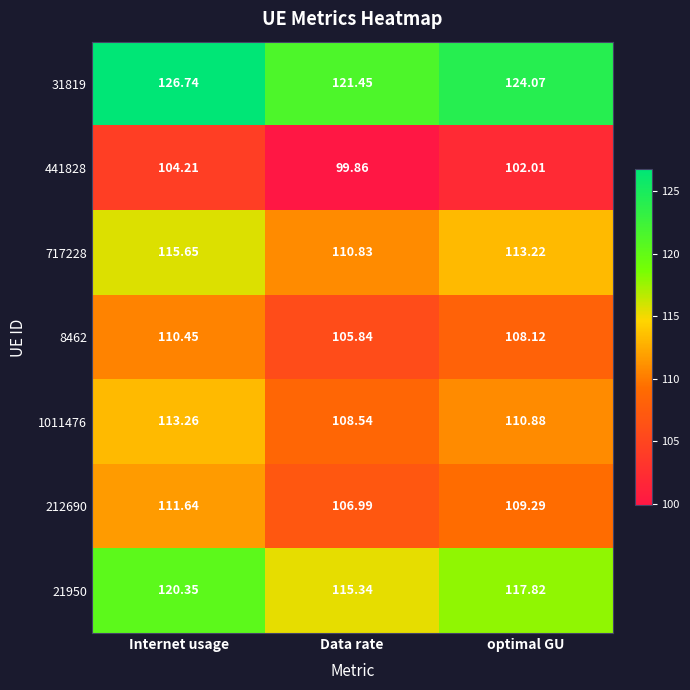

At Data rate, list the series in order from smallest to largest.

441828, 8462, 212690, 1011476, 717228, 21950, 31819